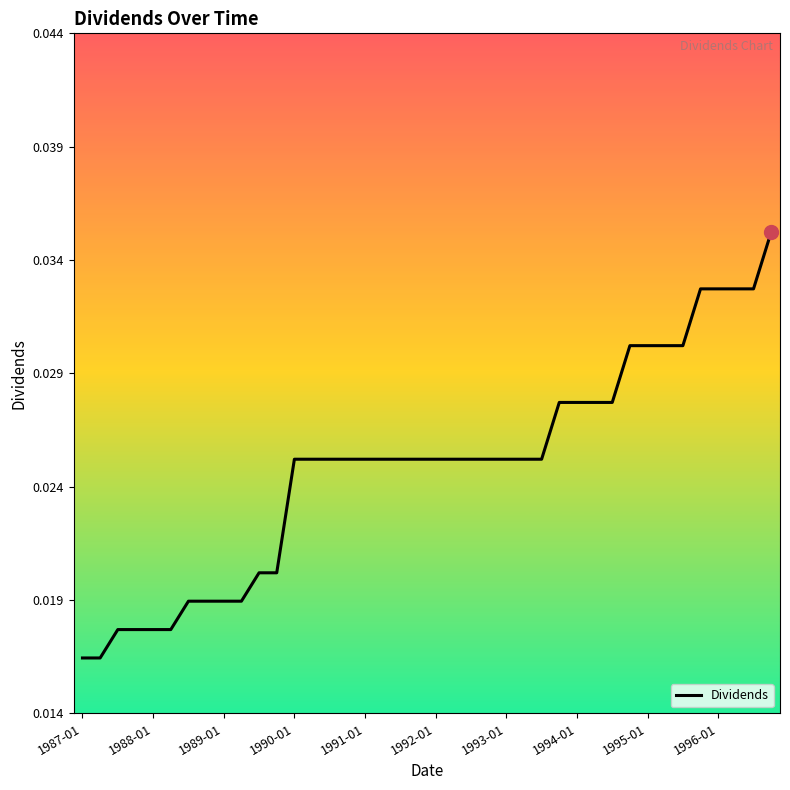

How many lines are shown in the chart?

1